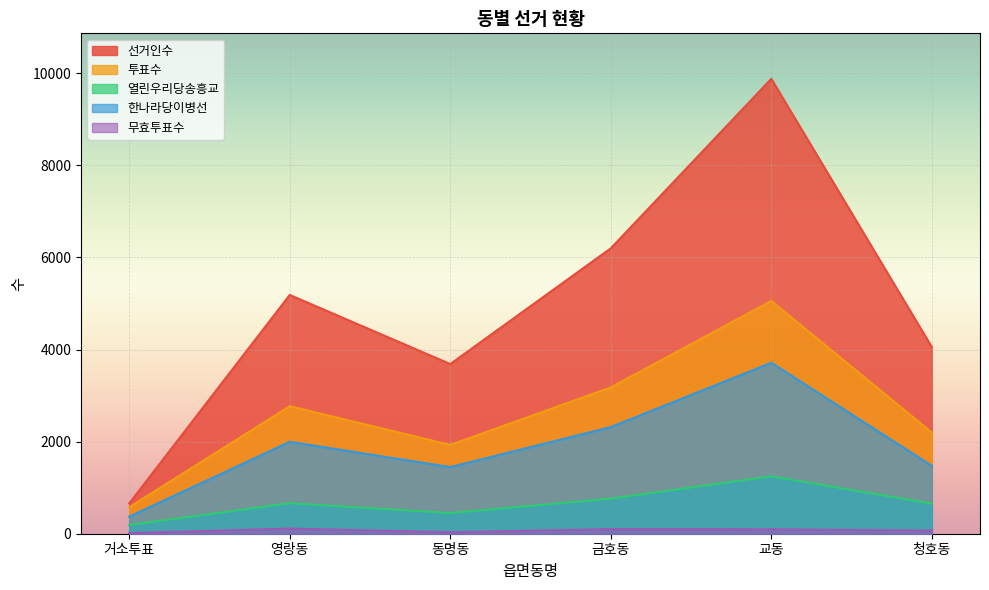

Which series changed the most between 거소투표 and 금호동?

선거인수